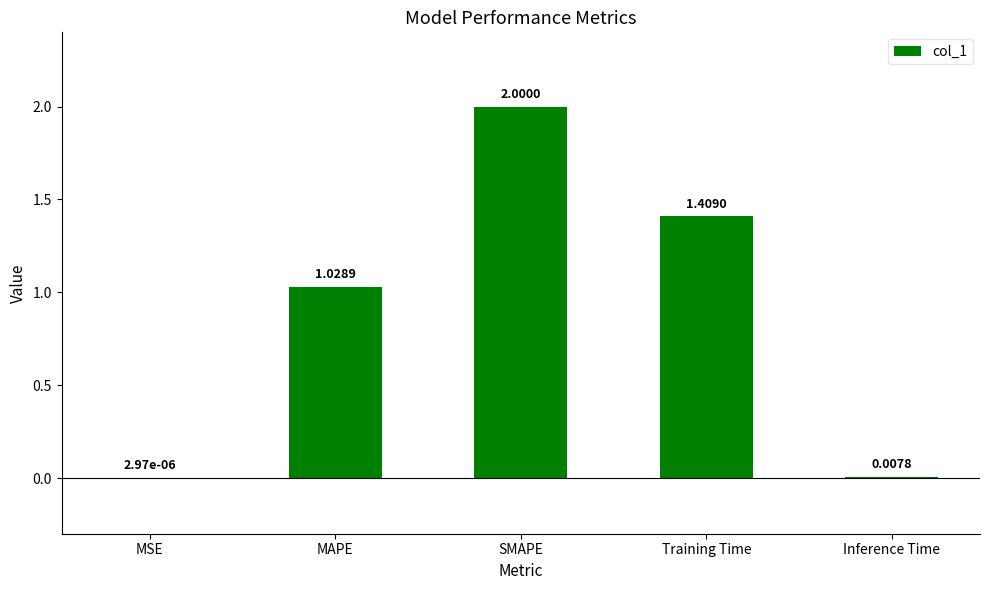

What is the sum of all values?

4.4